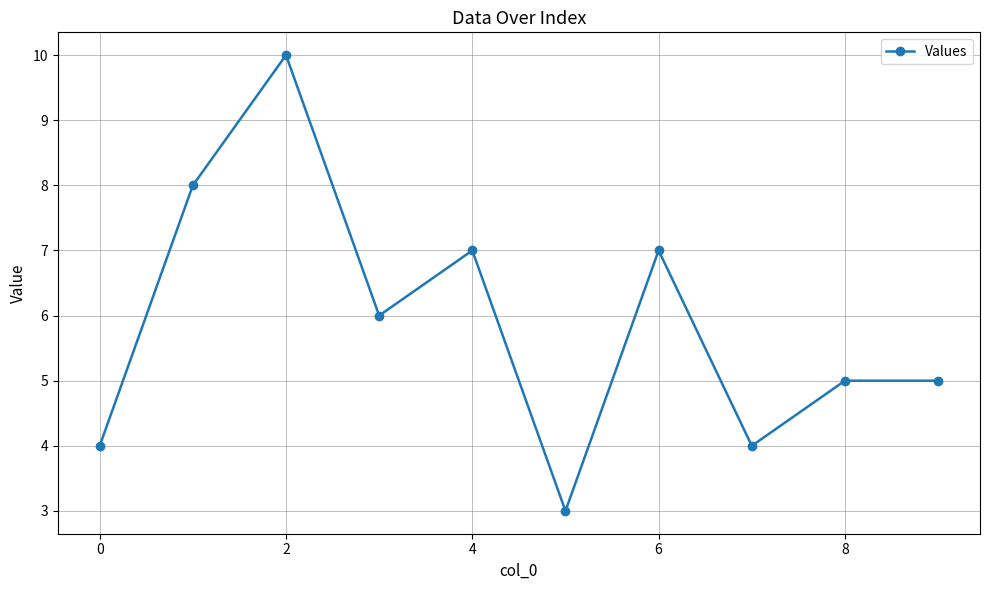

What is the value of the 1st point from the left?

4